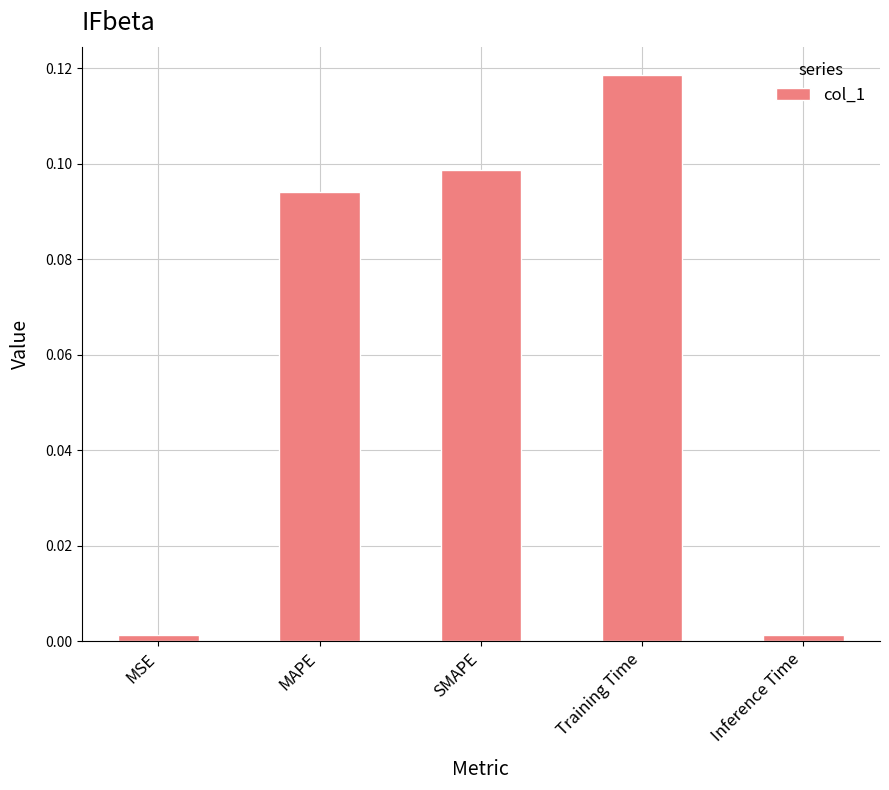

What is the change in value from MSE to SMAPE?

+0.1